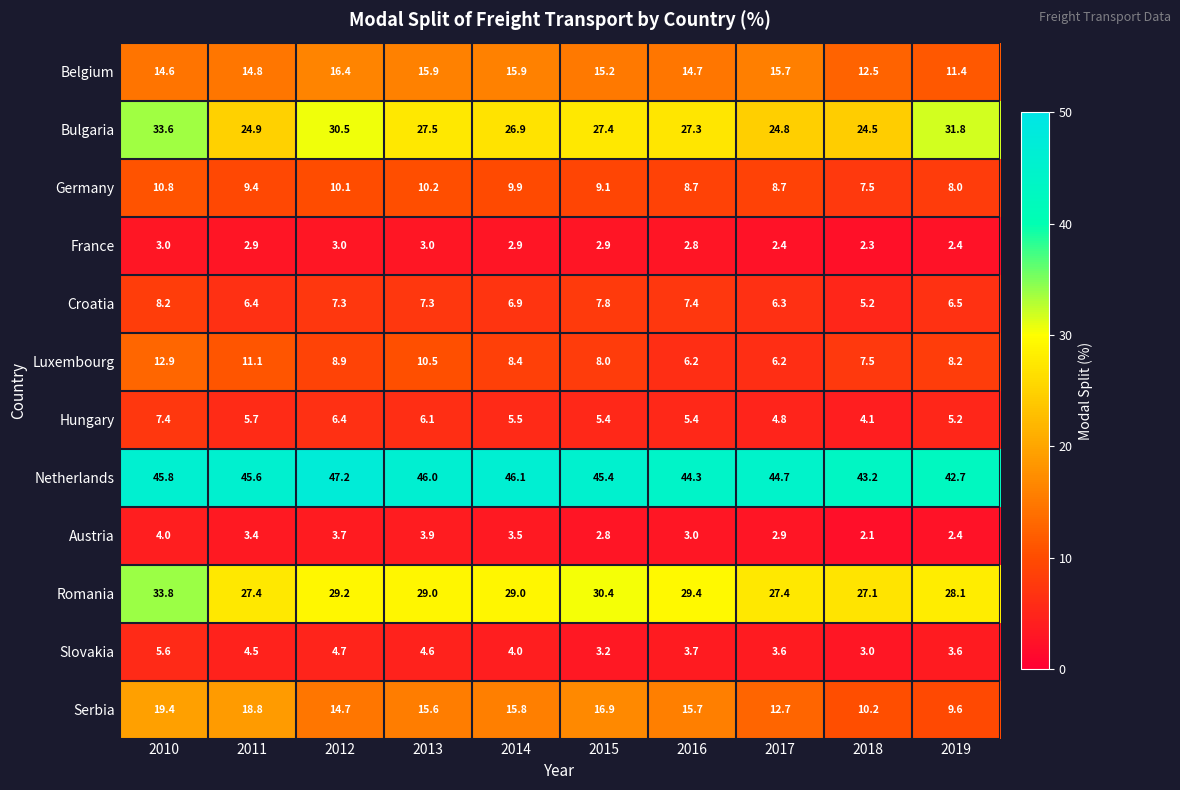

At which label does Serbia reach its peak?

2010